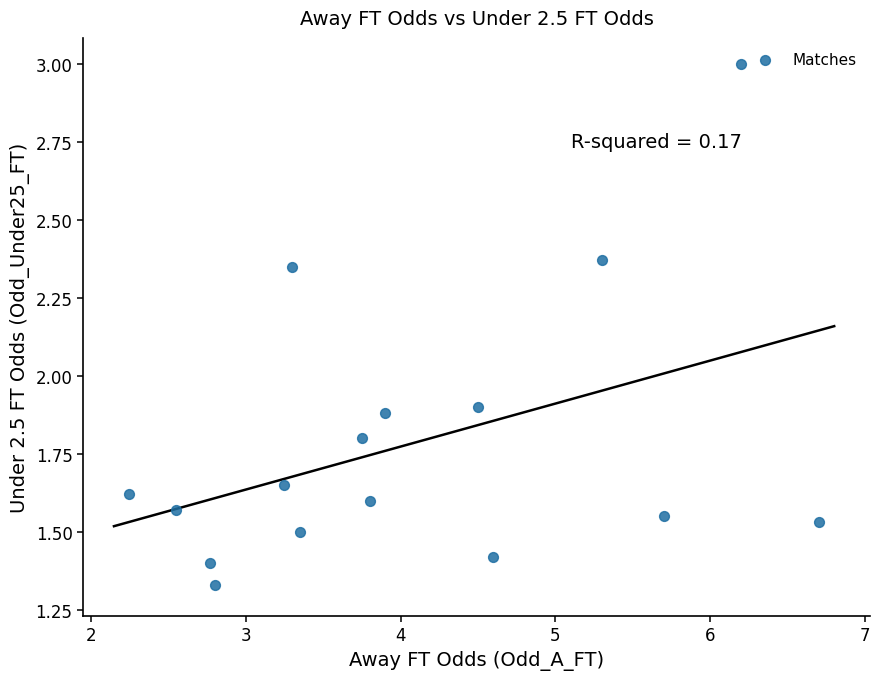

What is the range of X values (max minus min)?

4.5